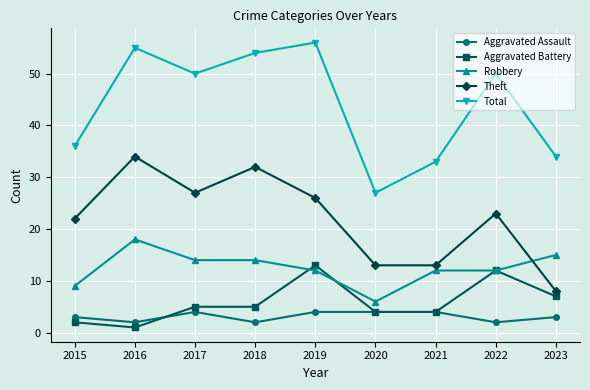

True or false: Aggravated Assault has more than 0 interior local peaks.

True